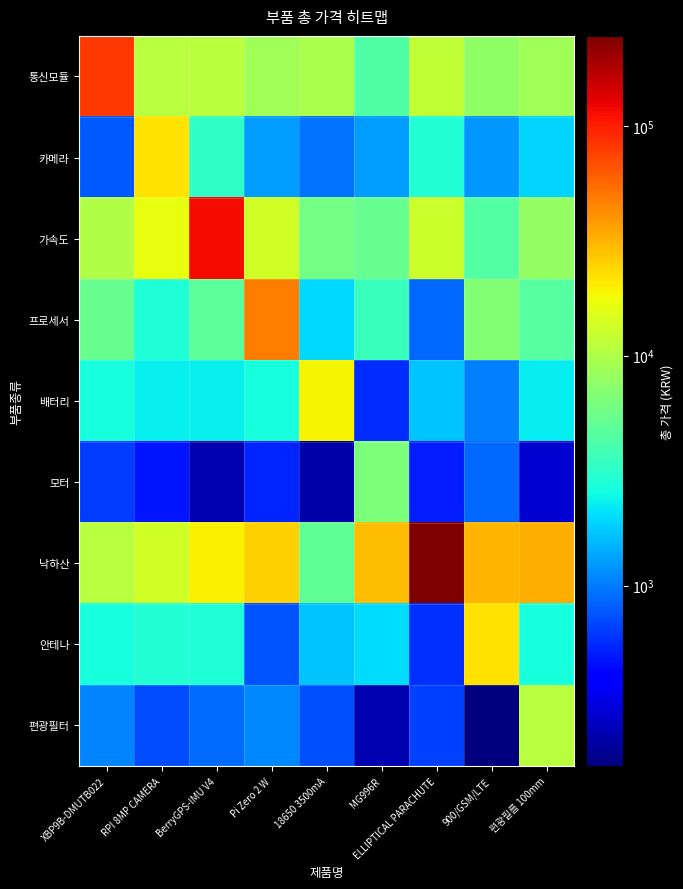

What is the spread (max minus min) of values at Pi Zero 2 W?

46463.2